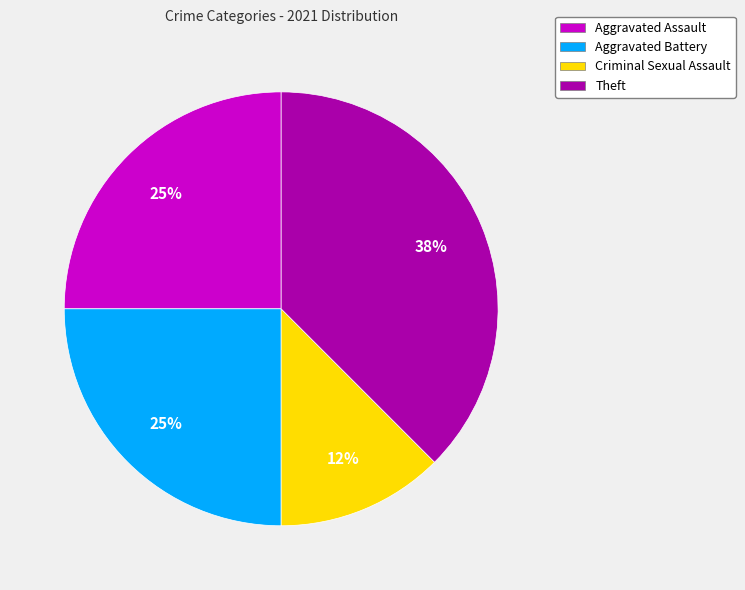

What is the ratio of the value at Aggravated Battery to the value at Theft?

0.7